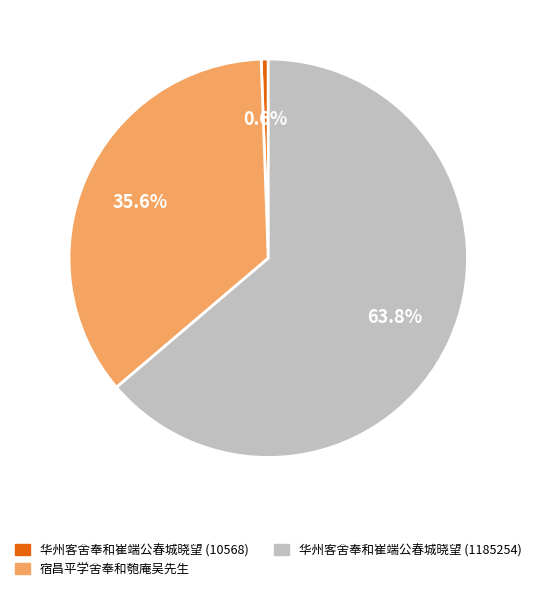

To the nearest percent, what is the combined percentage of 华州客舍奉和崔端公春城晓望 (1185254) and 华州客舍奉和崔端公春城晓望 (10568)?

64%